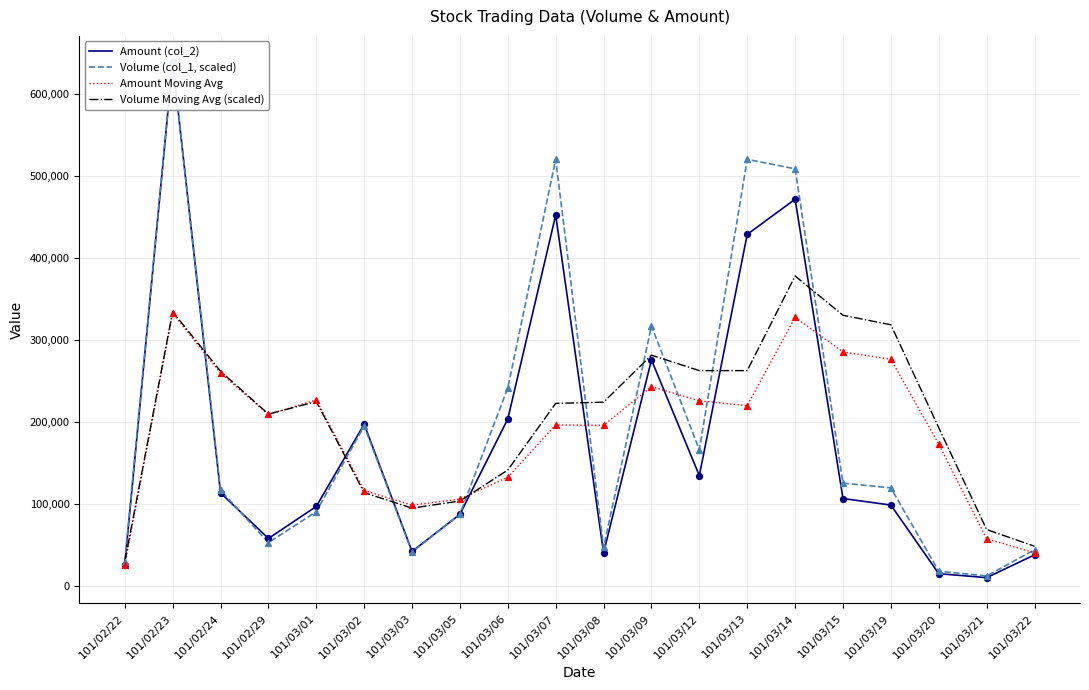

Which series has the widest spread of Y values?

Amount (col_2)